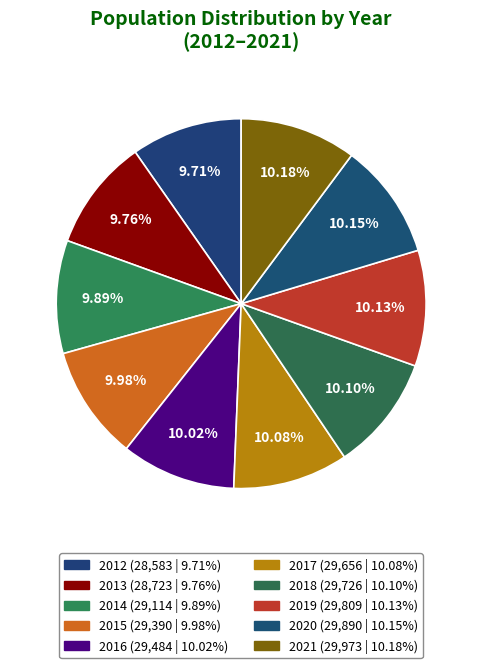

Is there a majority slice in this chart?

No